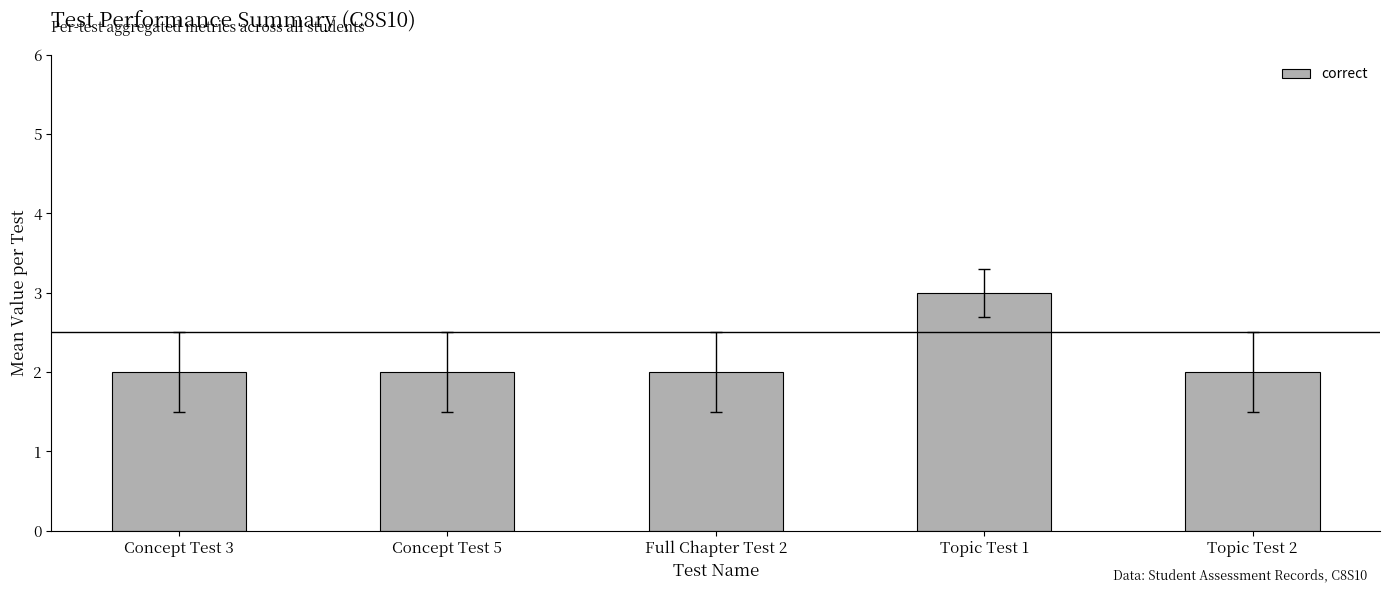

What is the label of the 5th bar from the right?

Concept Test 3